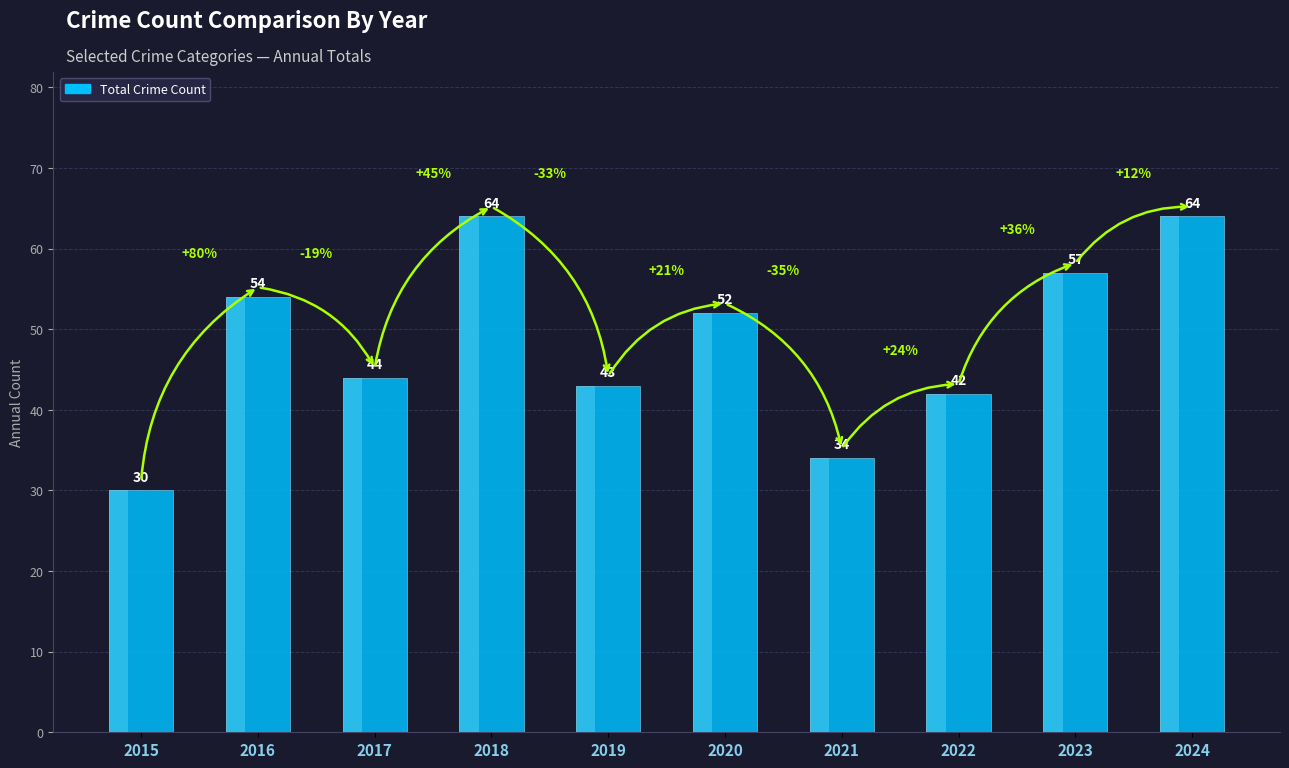

At which category does the chart reach its minimum across all series?

2015